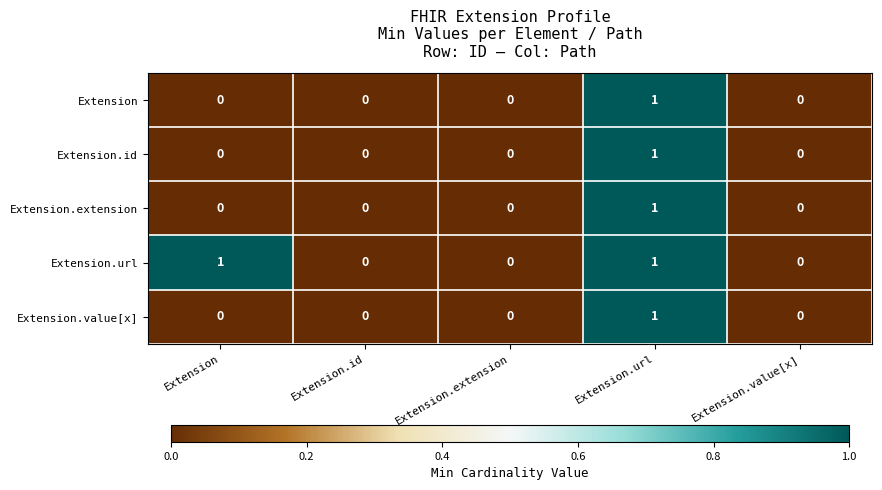

At which category is the sum across all series the highest?

Extension.url